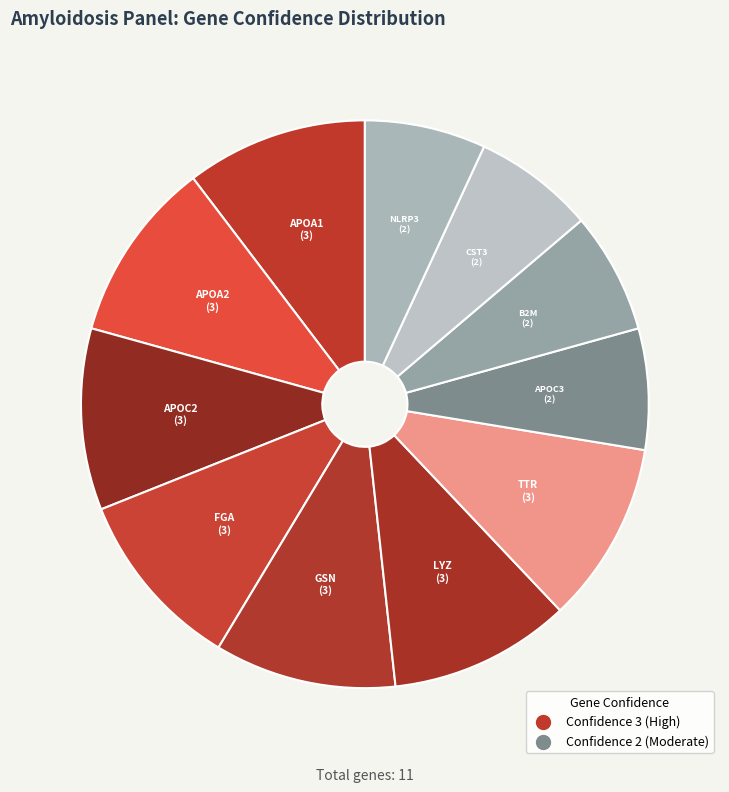

Rank the categories by value from highest to lowest.

APOA1, APOA2, APOC2, FGA, GSN, LYZ, TTR, APOC3, B2M, CST3, NLRP3